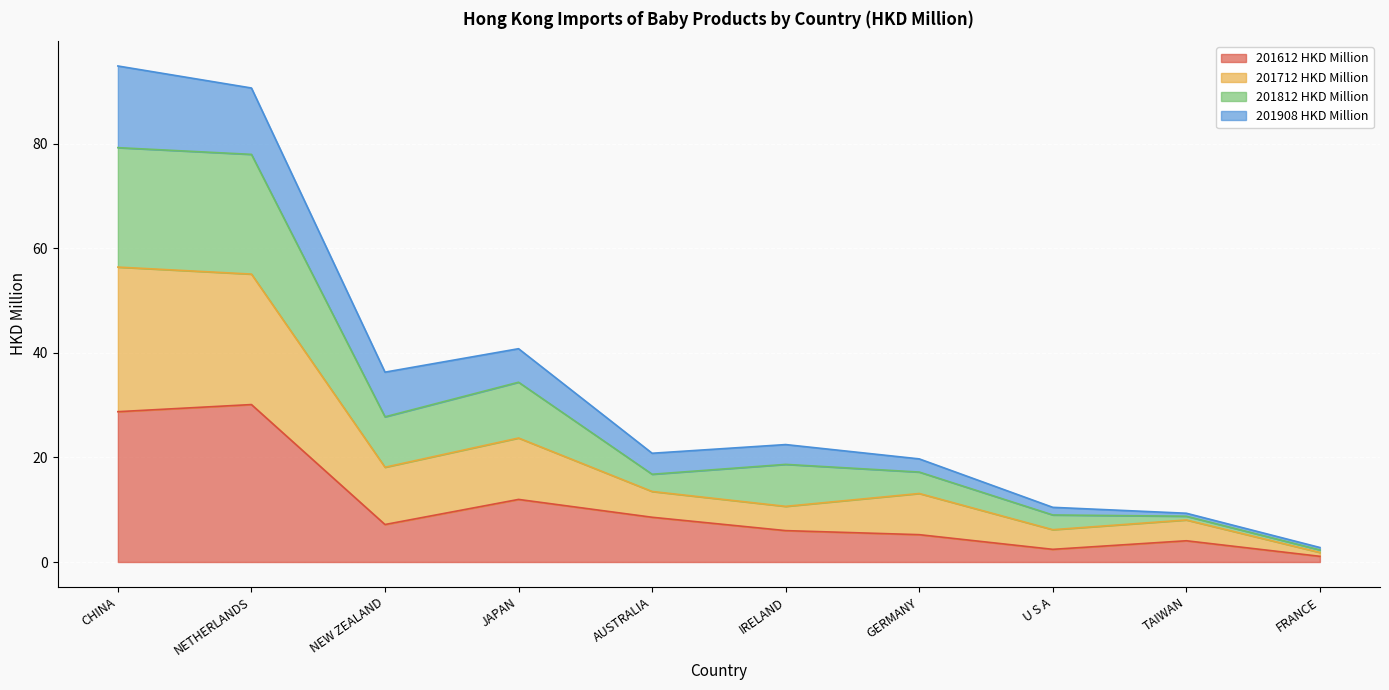

What is the total value across all series at NEW ZEALAND?

36.3